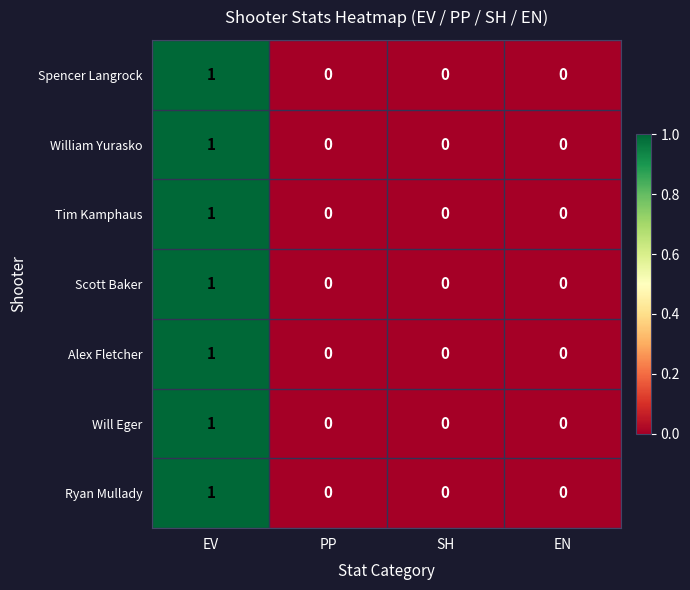

At which category is the sum across all series the highest?

EV